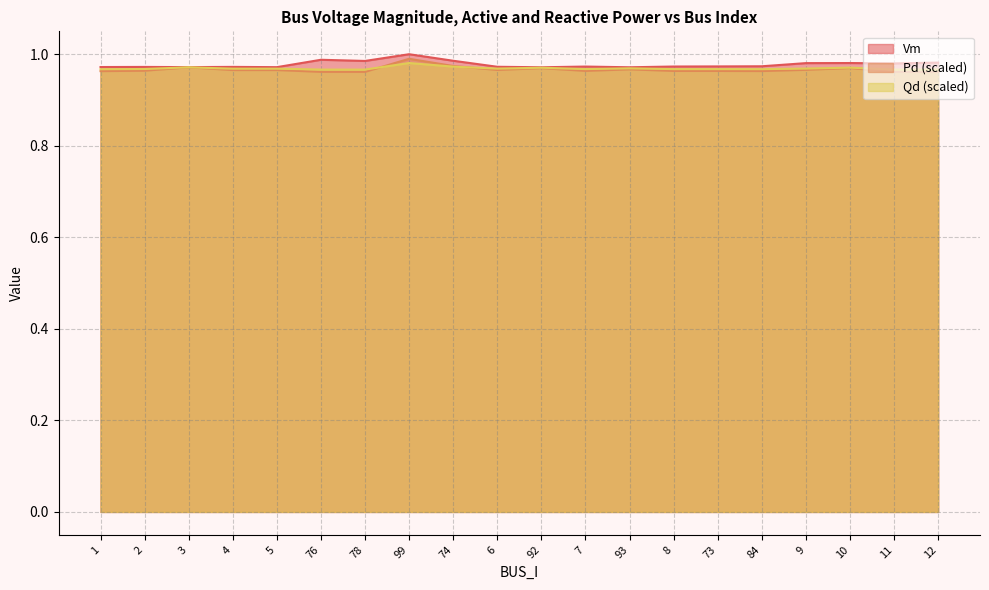

How many lines are shown in the chart?

3